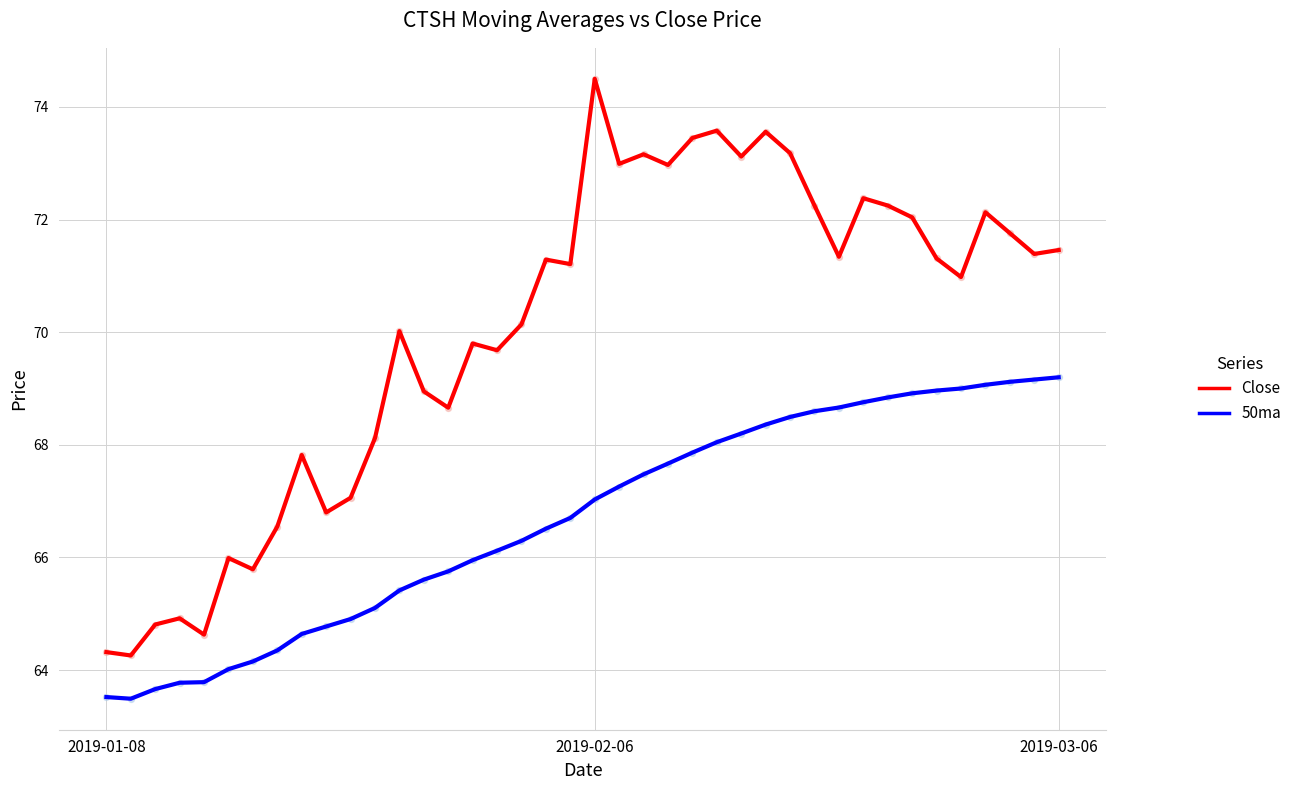

At how many categories does at least one series exceed 67?

31